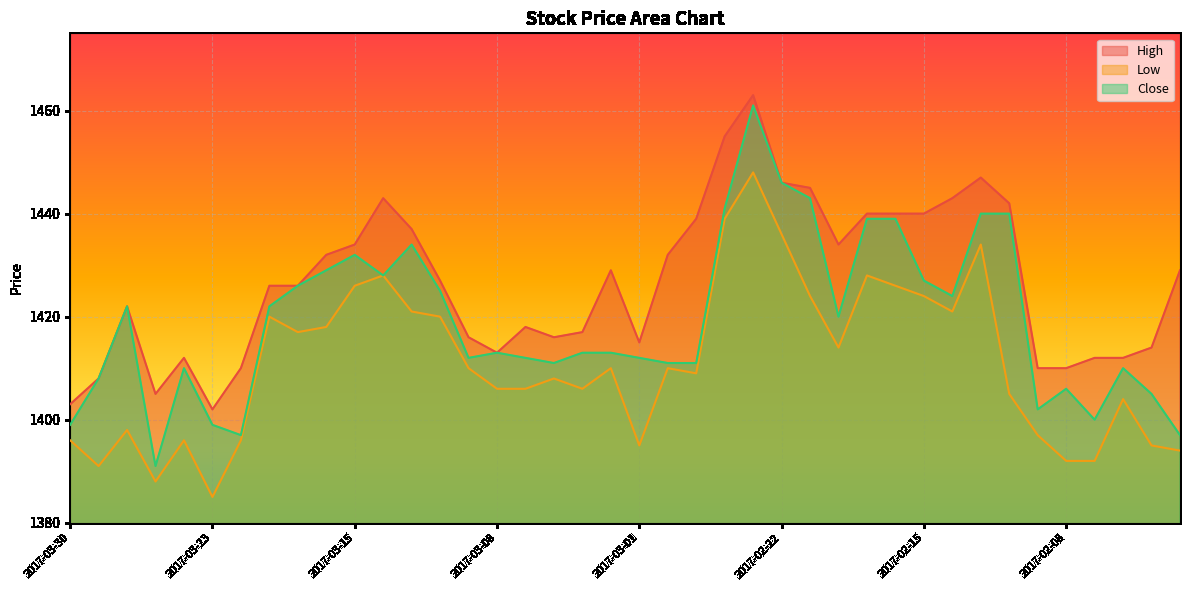

Reading left to right, extract all data points from this chart.

High: 1403	1408	1422	1405	1412	1402	1410	1426	1426	1432	1434	1443	1437	1427	1416	1413	1418	1416	1417	1429	1415	1432	1439	1455	1463	1446	1445	1434	1440	1440	1440	1443	1447	1442	1410	1410	1412	1412	1414	1429
Low: 1396	1391	1398	1388	1396	1385	1396	1420	1417	1418	1426	1428	1421	1420	1410	1406	1406	1408	1406	1410	1395	1410	1409	1439	1448	1436	1424	1414	1428	1426	1424	1421	1434	1405	1397	1392	1392	1404	1395	1394
Close: 1399	1408	1422	1391	1410	1399	1397	1422	1426	1429	1432	1428	1434	1425	1412	1413	1412	1411	1413	1413	1412	1411	1411	1441	1461	1446	1443	1420	1439	1439	1427	1424	1440	1440	1402	1406	1400	1410	1405	1397